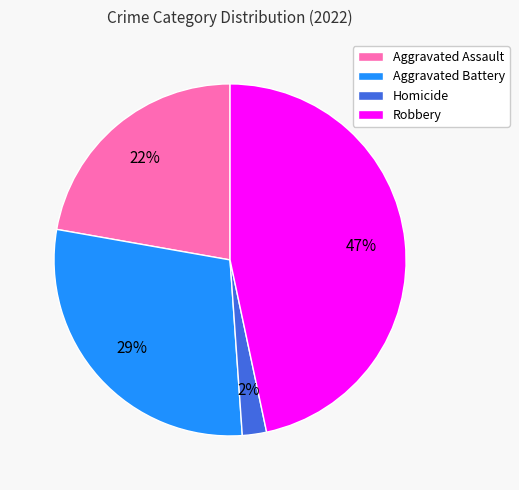

Which category has the biggest portion of the pie?

Robbery